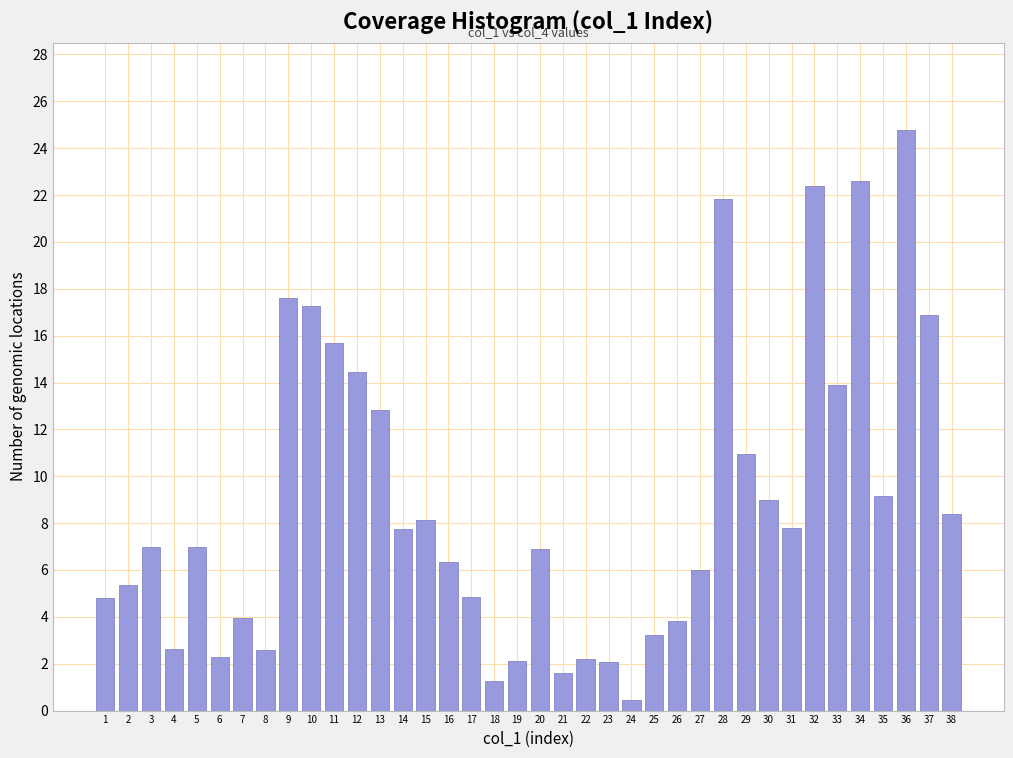

Read the value at 38.

8.4